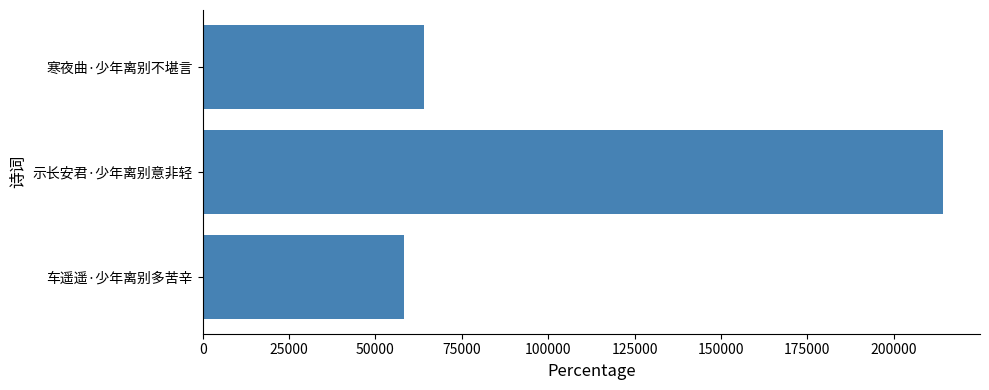

Reading top to bottom, transcribe all the data shown in this chart.

寒夜曲·少年离别不堪言=64051	示长安君·少年离别意非轻=214236	车遥遥·少年离别多苦辛=58184